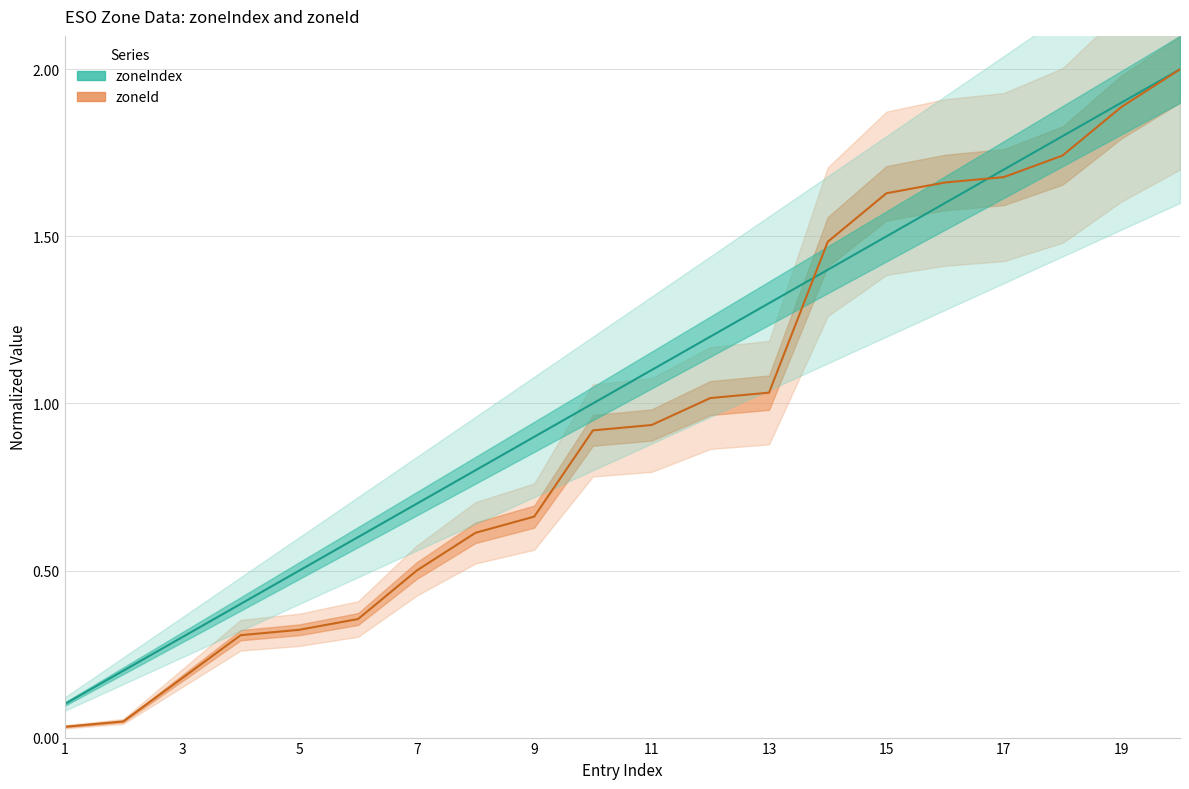

Rank the series by their average value, from lowest to highest.

zoneId (center), zoneIndex (center)